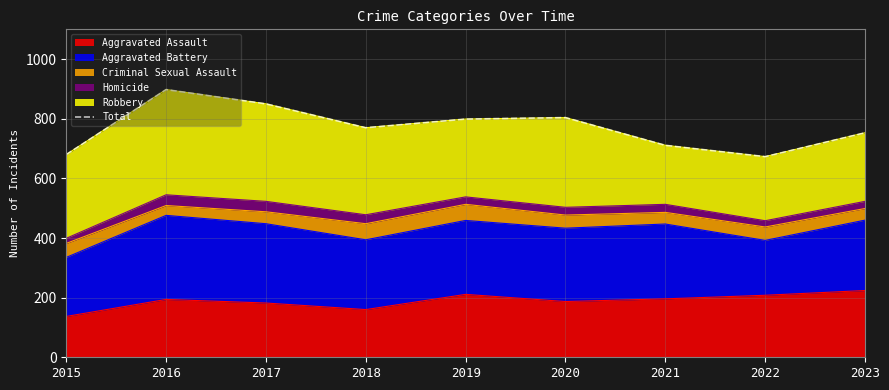

Where is the first local maximum?

2016